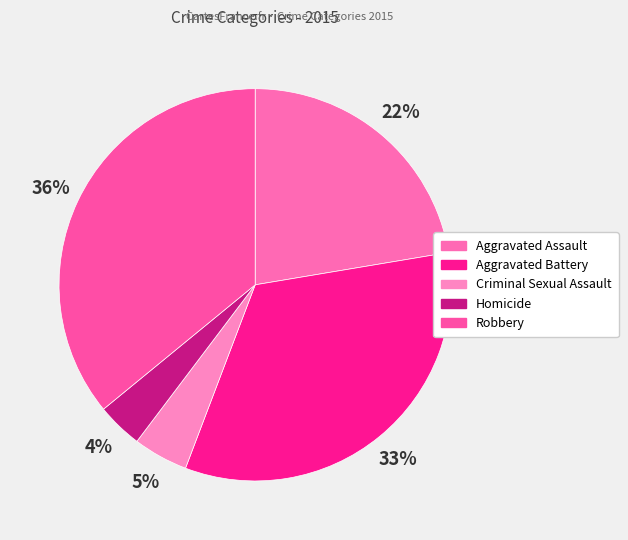

To the nearest percent, what portion does Homicide represent?

4%